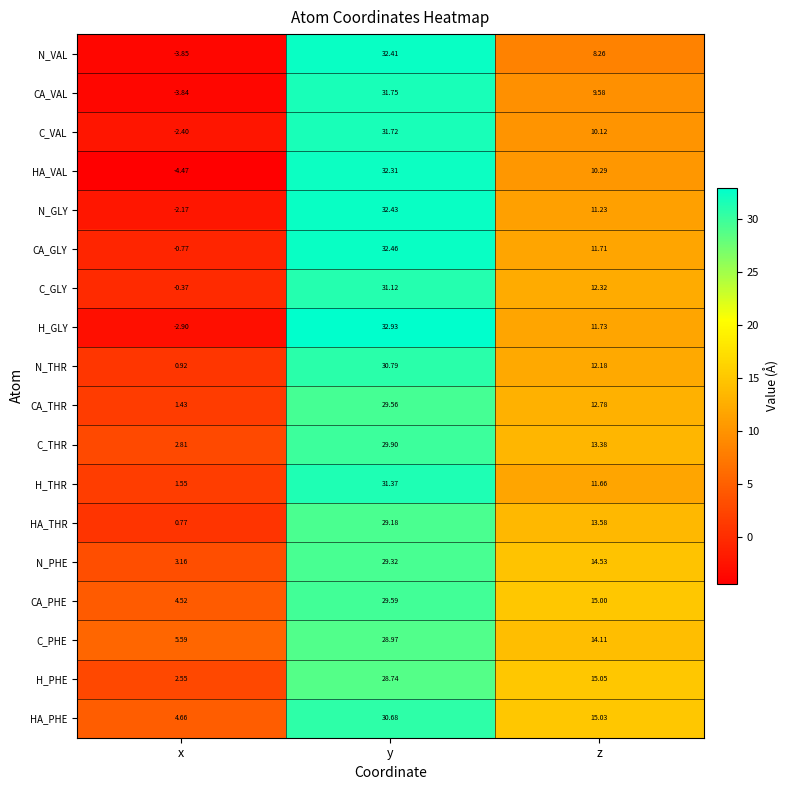

At which category is the sum across all series the highest?

y